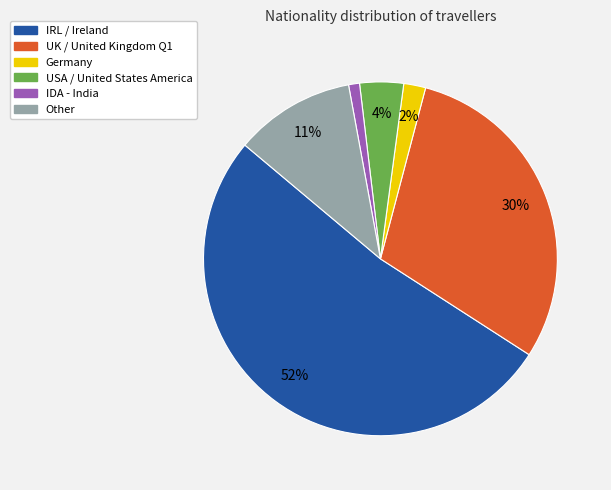

What is the majority slice?

IRL / Ireland